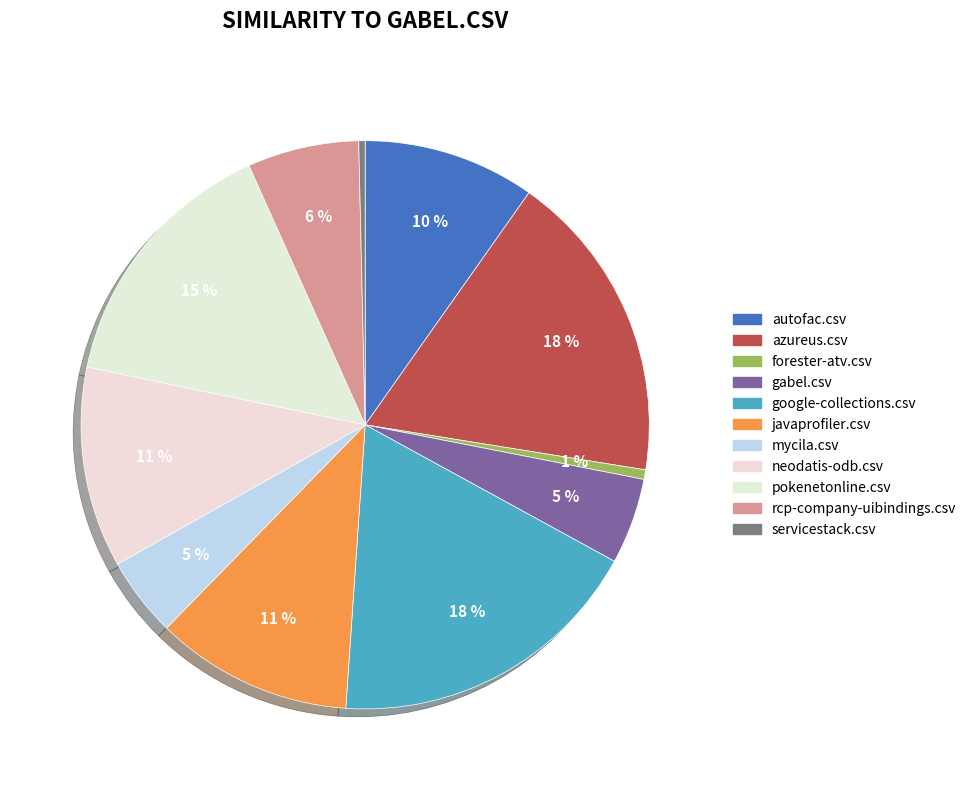

To the nearest percent, what portion does rcp-company-uibindings.csv represent?

6%